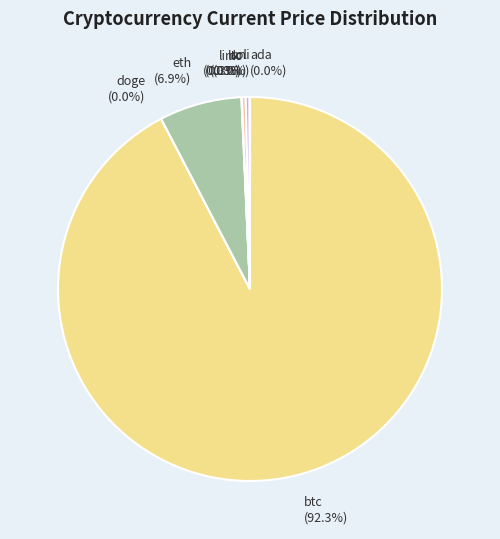

Which category accounts for the majority?

btc